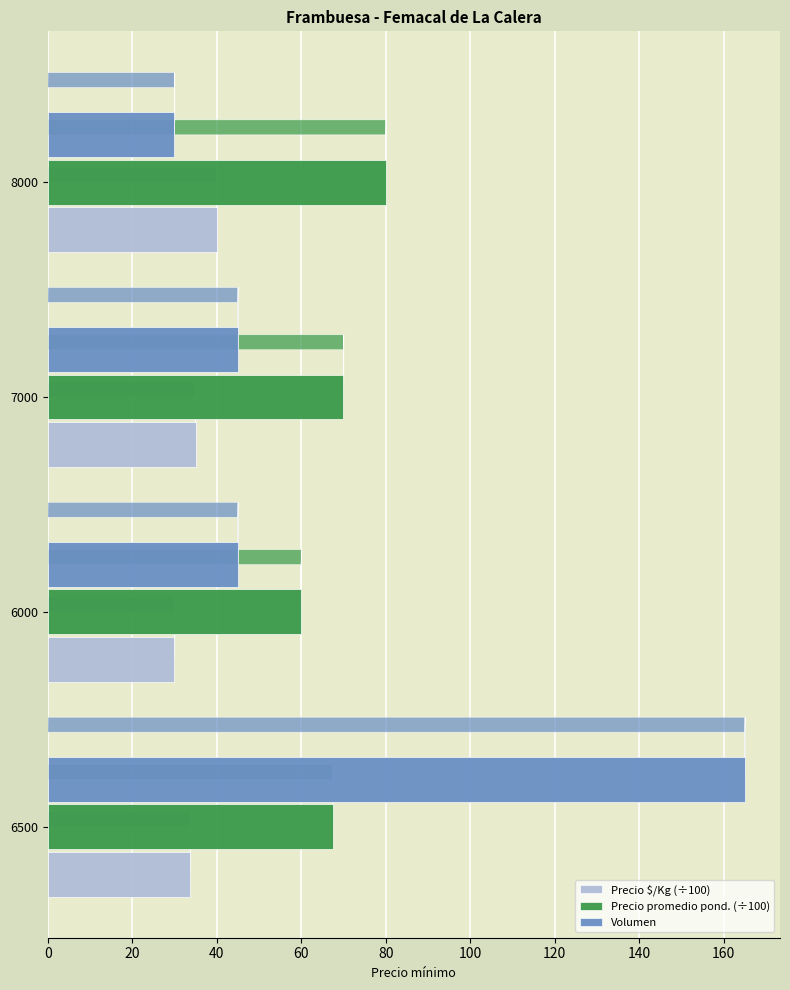

What are all the series names shown in the legend?

Precio $/Kg (÷100), Precio promedio pond. (÷100), Volumen